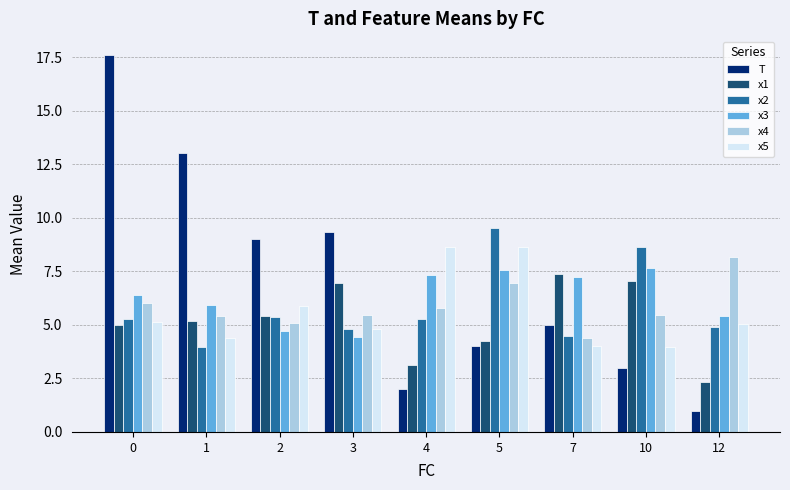

Which series has the largest total across all categories?

T